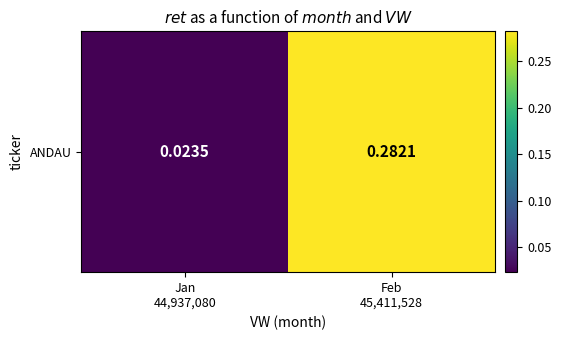

List the labels in order of value, largest first.

Feb
45,411,528, Jan
44,937,080